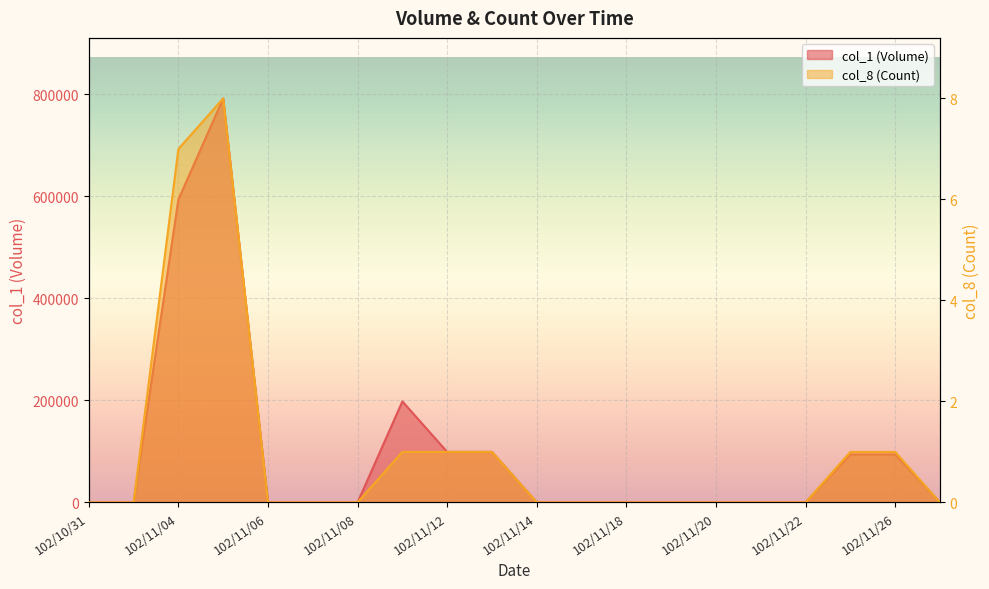

Is it true that col_1 (Volume) equals 327684 at 102/11/05?

False